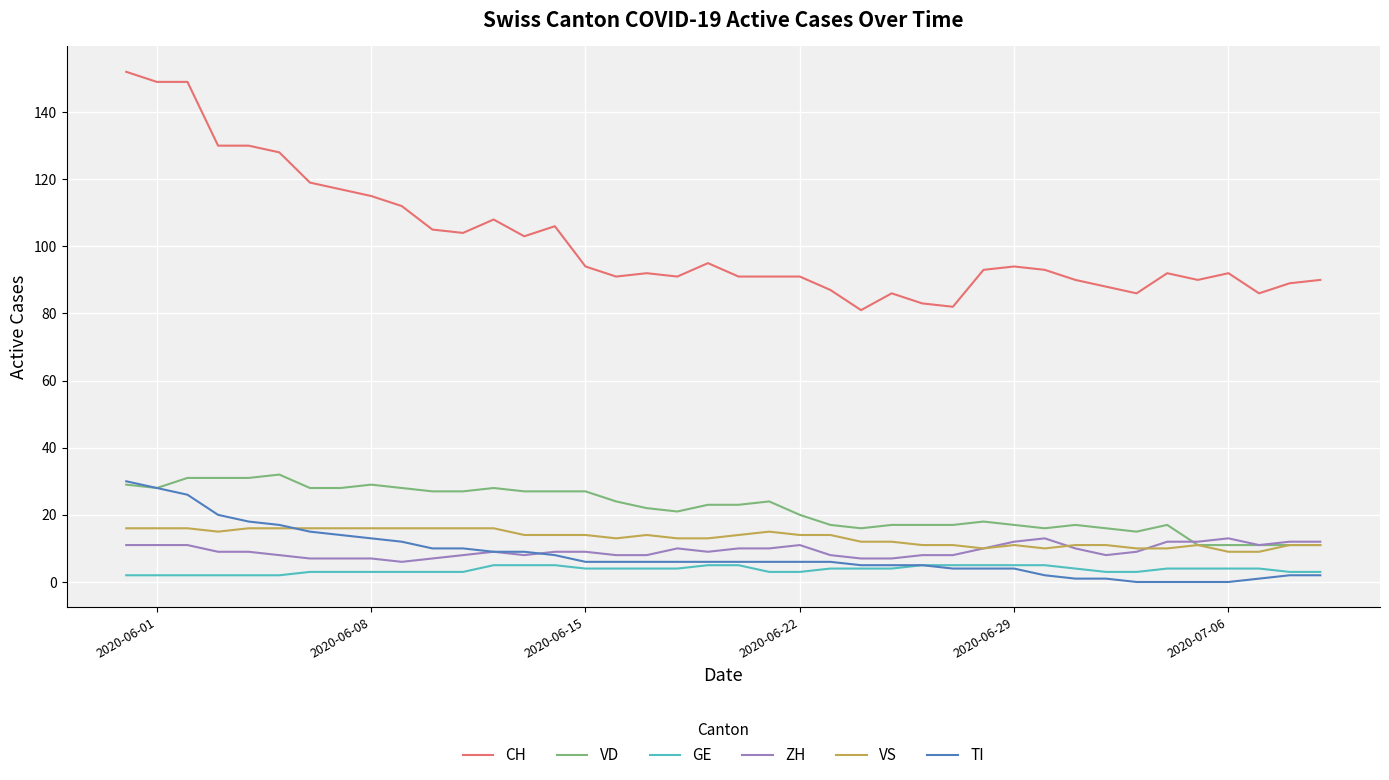

How many lines are shown in the chart?

6